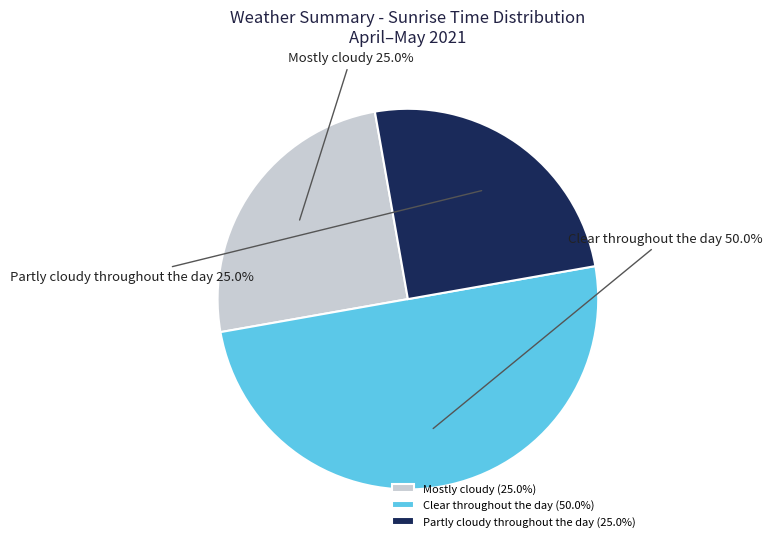

To the nearest percent, what is the average slice percentage?

33%